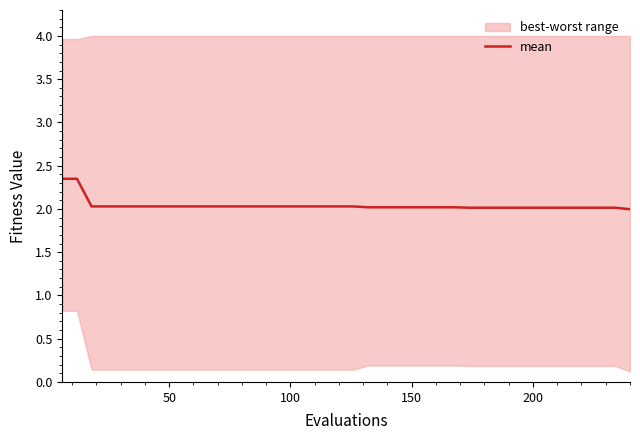

What is the value of the 24th point from the left?

2.0